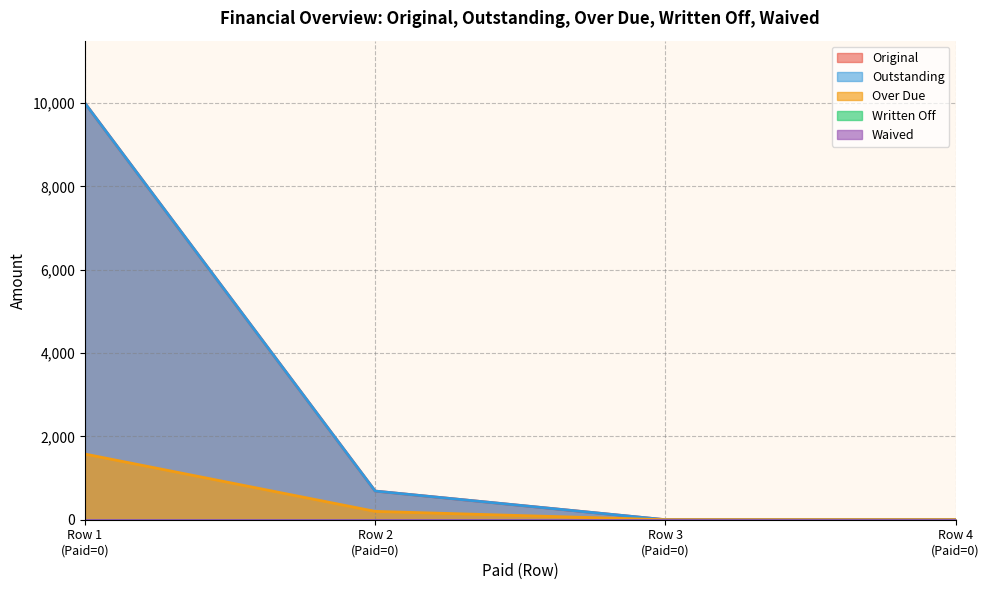

Does the chart have visible grid lines?

Yes